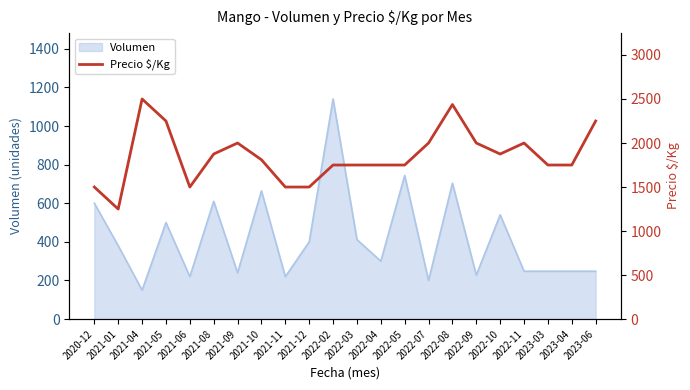

The value of Volumen at 2021-04 is 150. True or false?

True